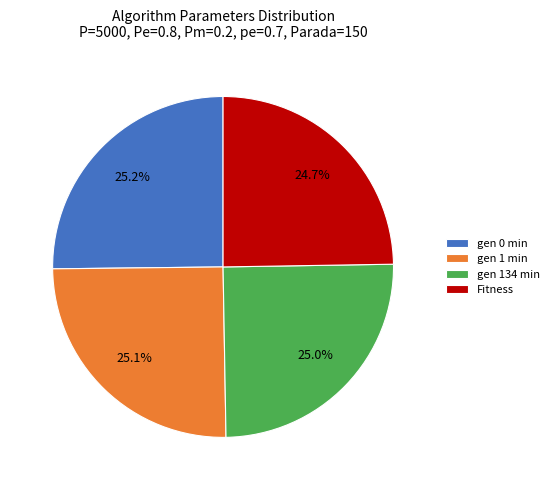

To the nearest percent, what is the average slice percentage?

25%